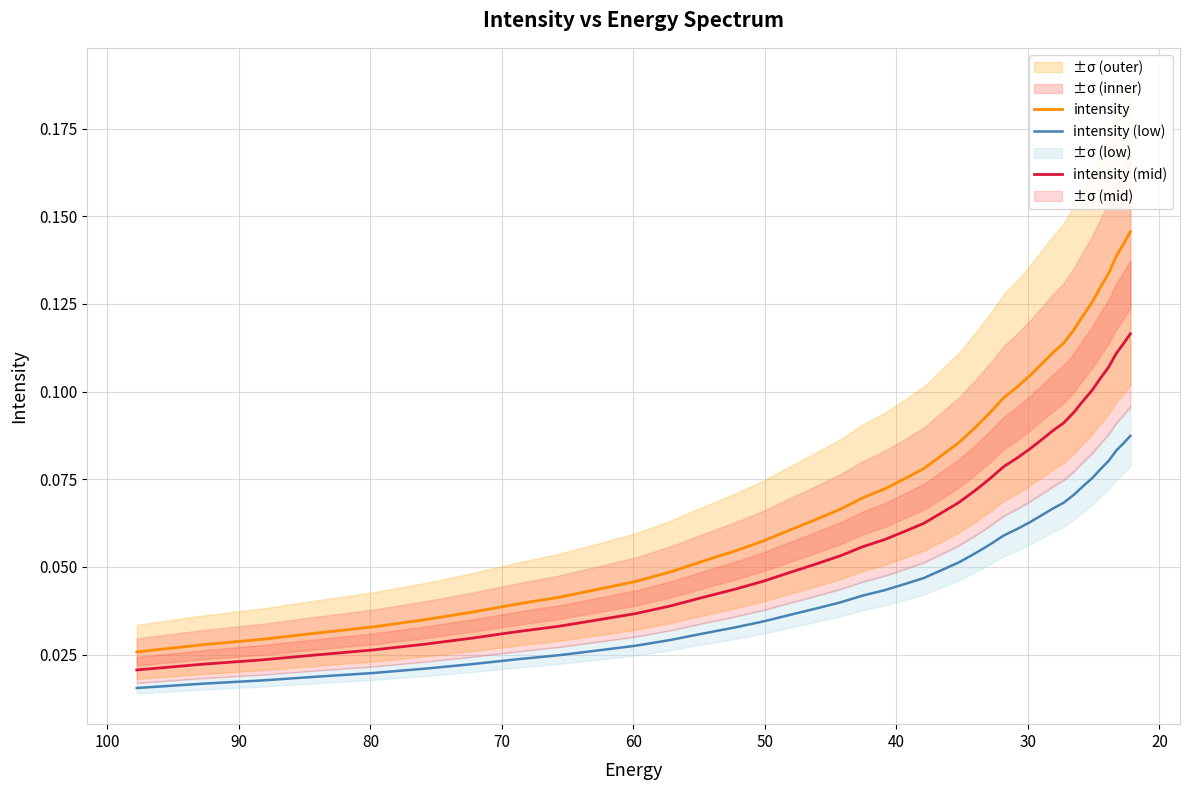

True or false: intensity has a value of 0.0 at 90.

True